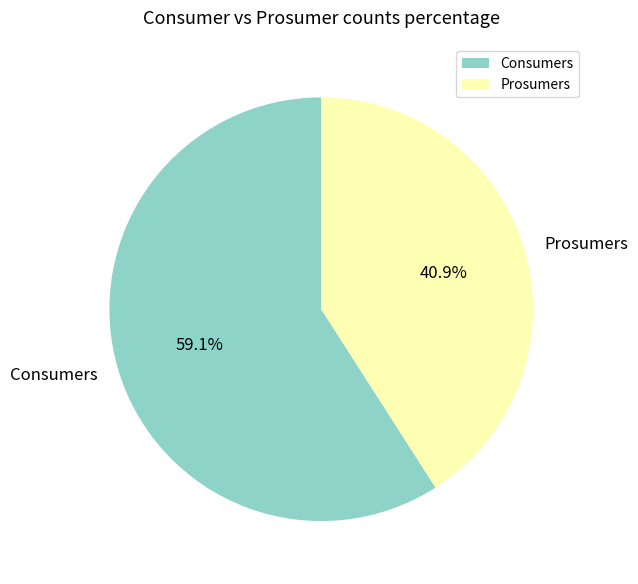

What is the smallest slice in the pie chart?

Prosumers